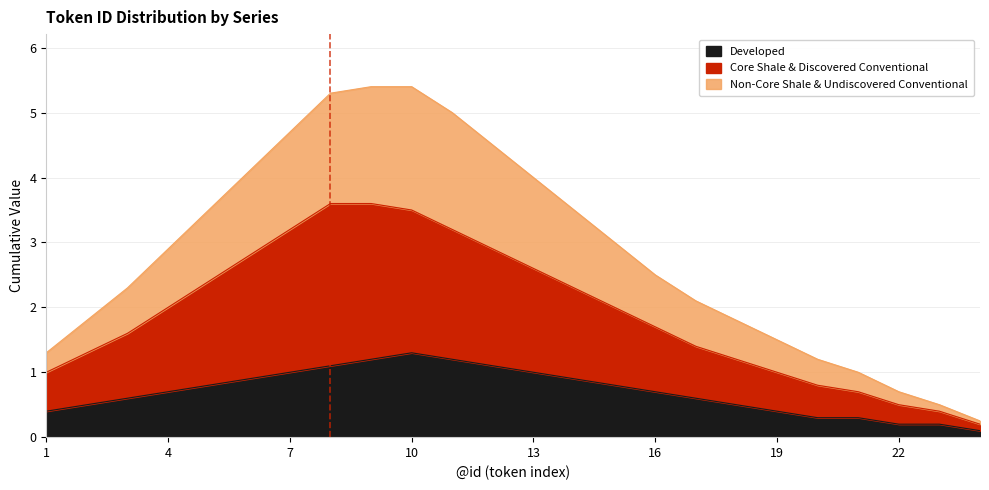

True or false: Developed and Core Shale & Discovered Conventional cross at least once.

False